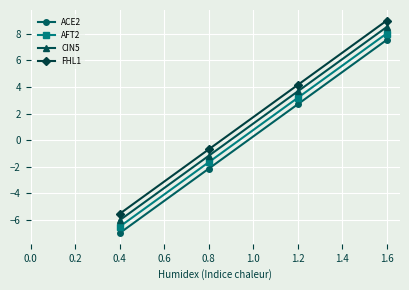

What is the smallest value displayed?

-7.0